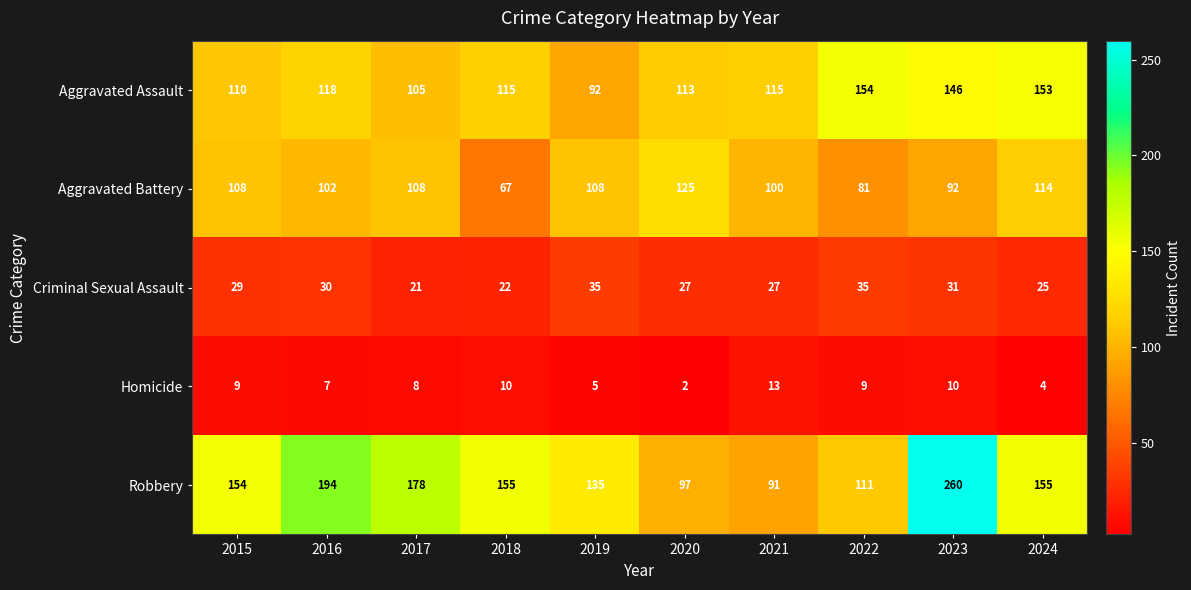

What is the sum of all Homicide values?

77